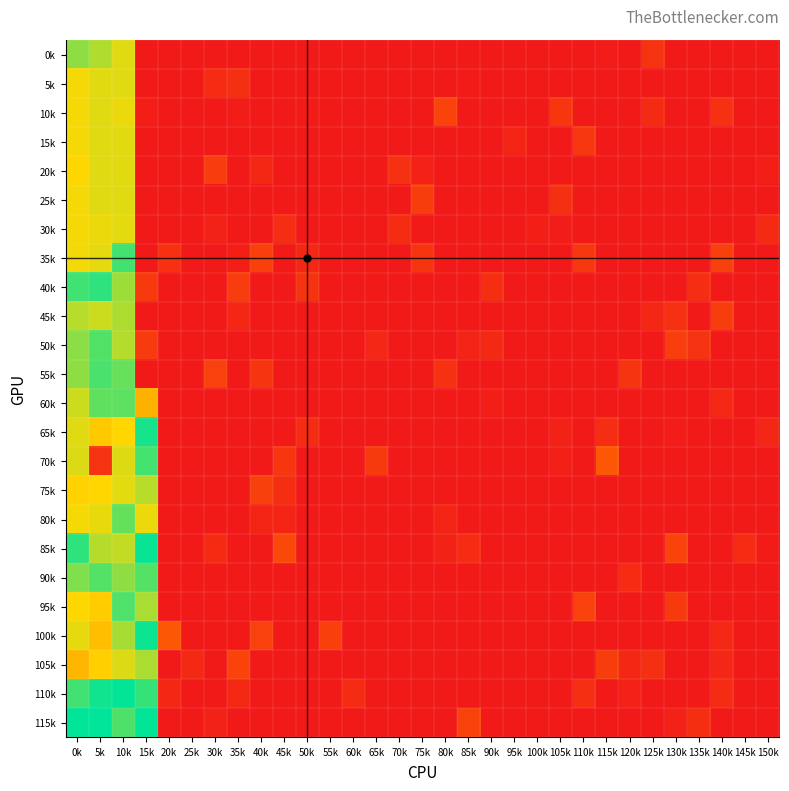

At which category does the chart reach its peak across all series?

5k